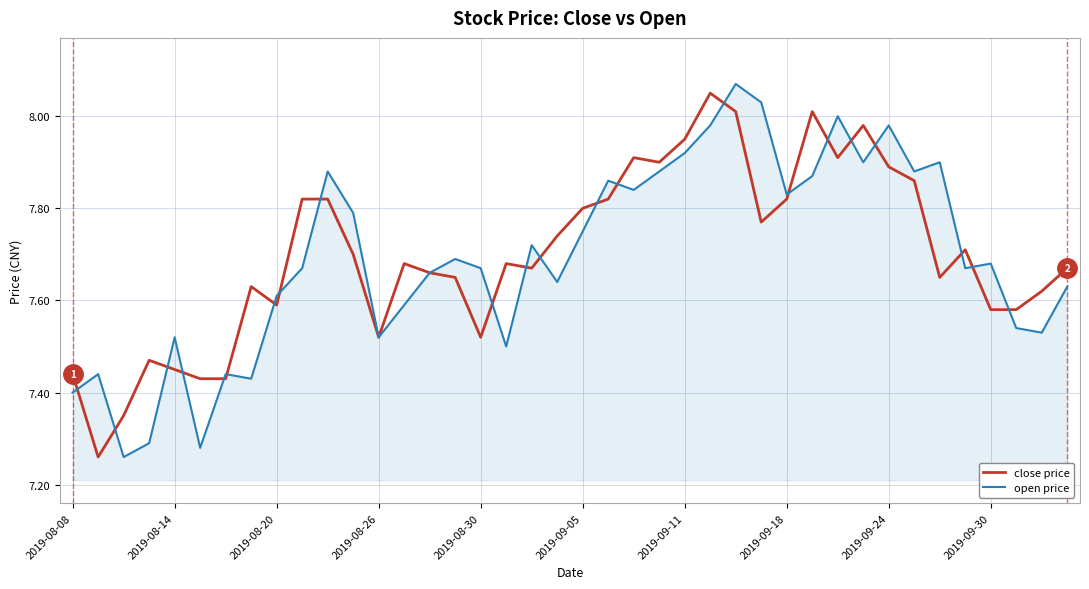

What is the difference between the maximum and minimum values in the open price series?

0.8